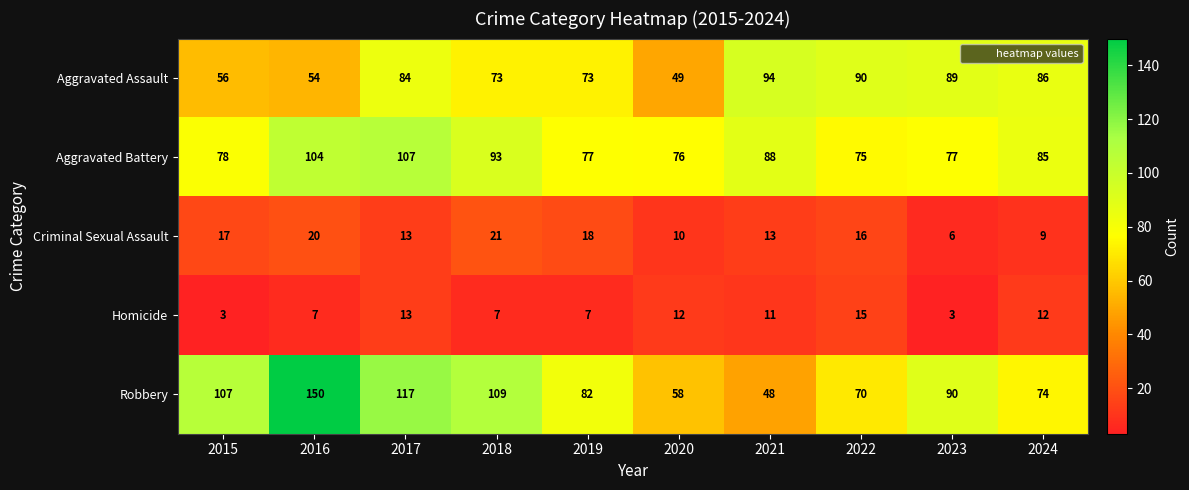

What is the difference between the maximum and minimum values in the Homicide series?

12